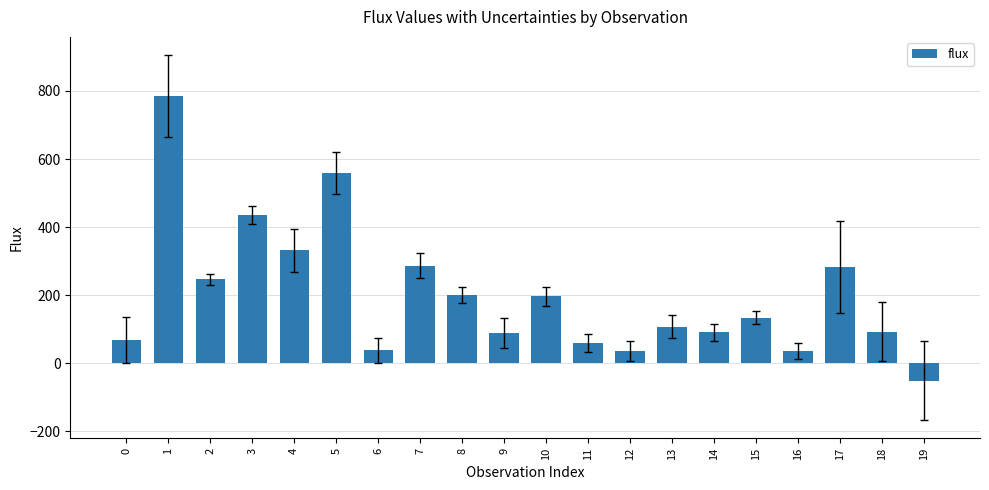

What is the ratio of the value at 13 to the value at 12?

3.0